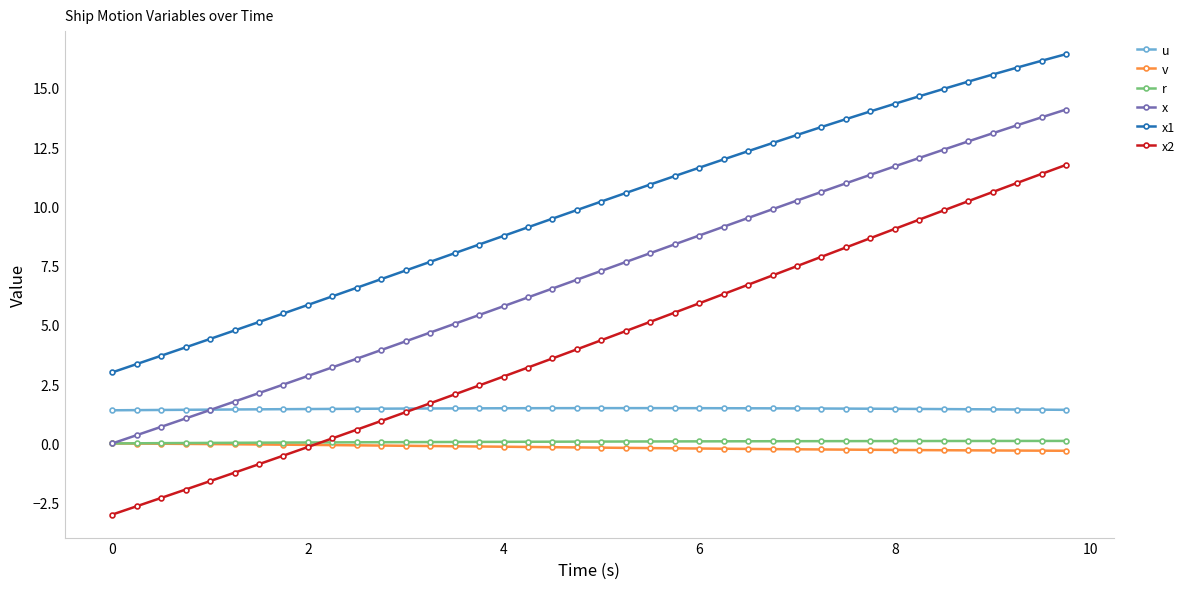

True or false: r and x2 intersect in this chart.

True